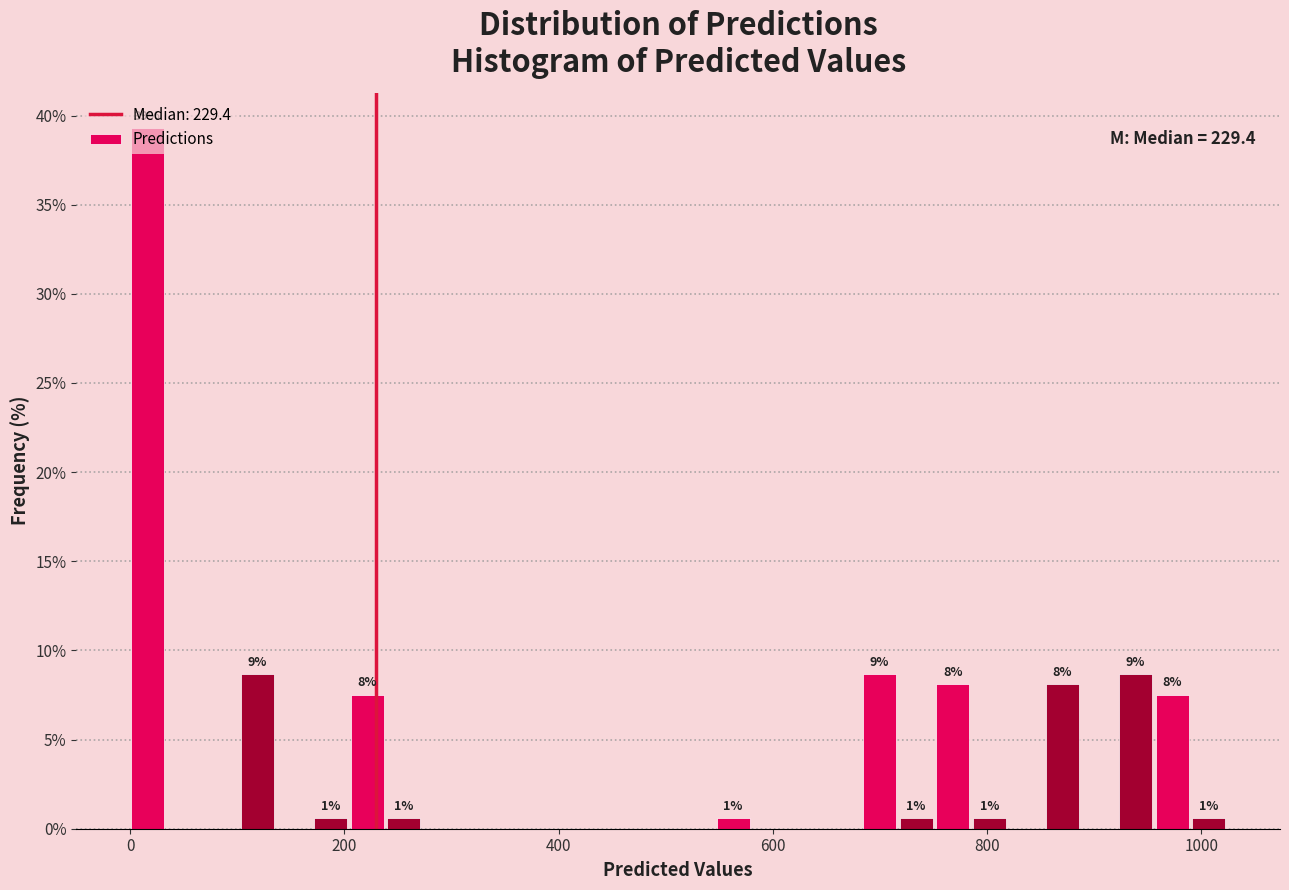

Around what value on the x-axis is the tallest bar? Give the approximate position of its centre, as read against the axis.

20